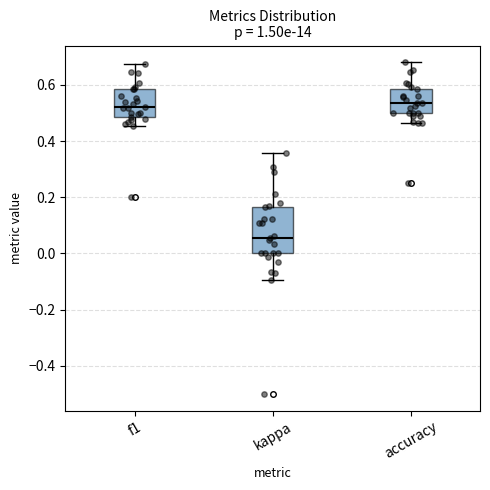

Which box's median line is the lowest?

kappa